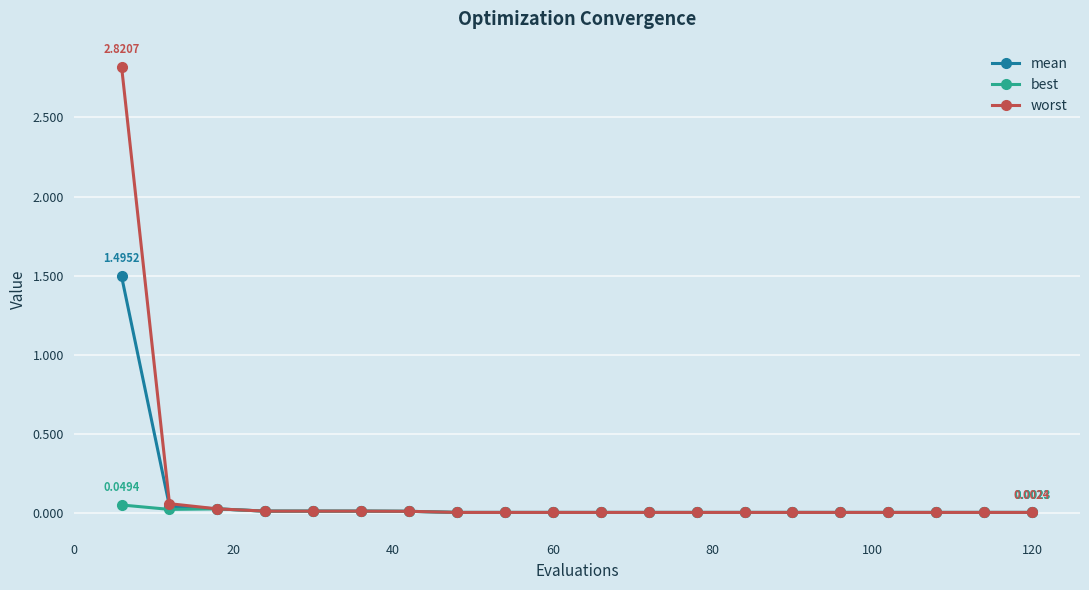

What are all the series names shown in the legend?

mean, best, worst